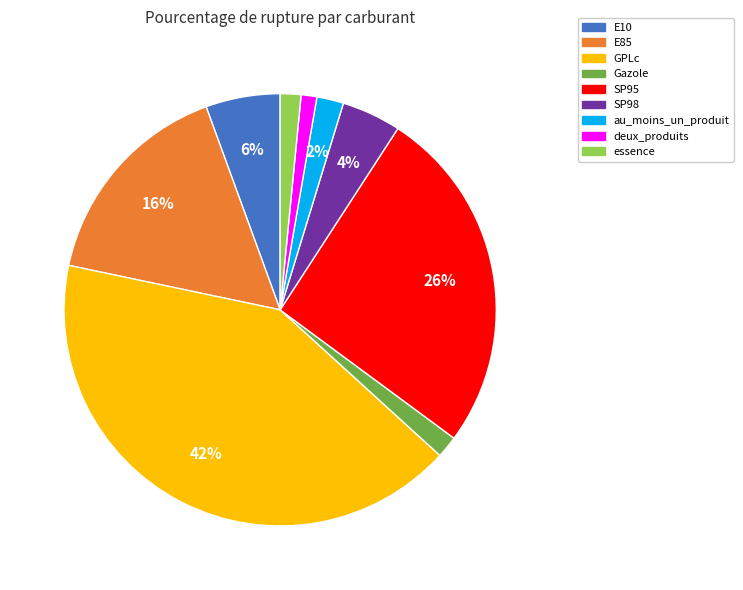

Does SP98 represent more than half of the total?

No